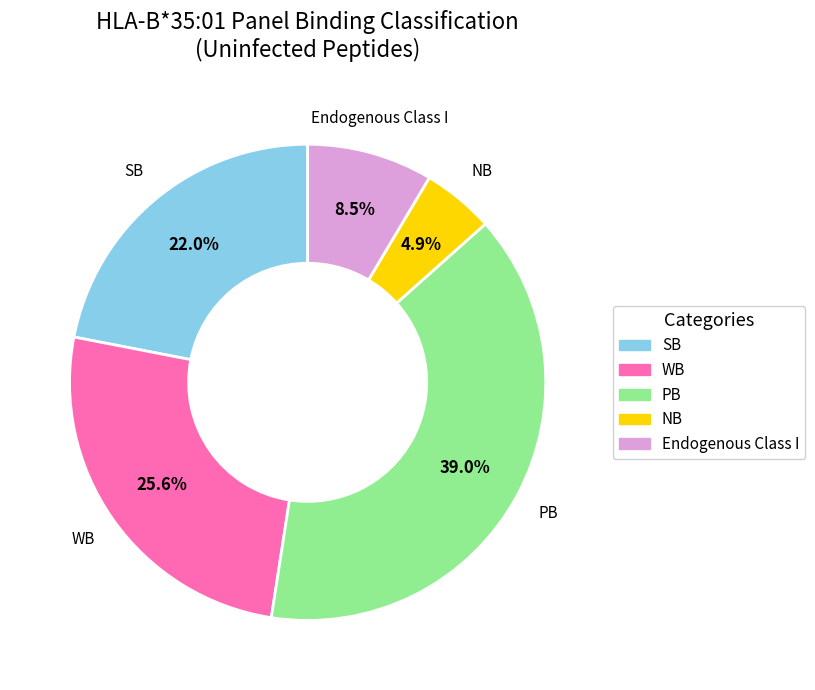

Does Endogenous Class I account for over 50% of the chart?

No